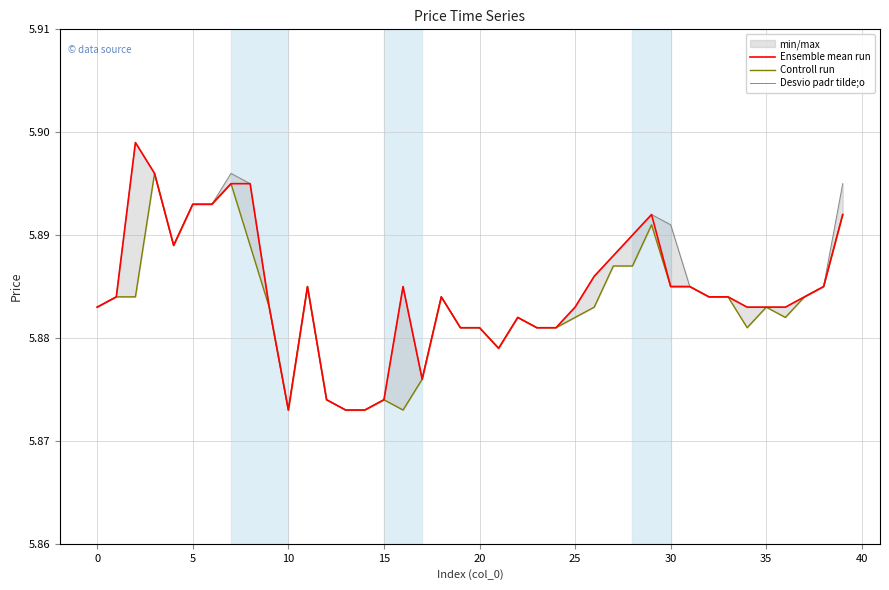

What are all the series names shown in the legend?

Ensemble mean run, Controll run, Desvio padr tilde;o